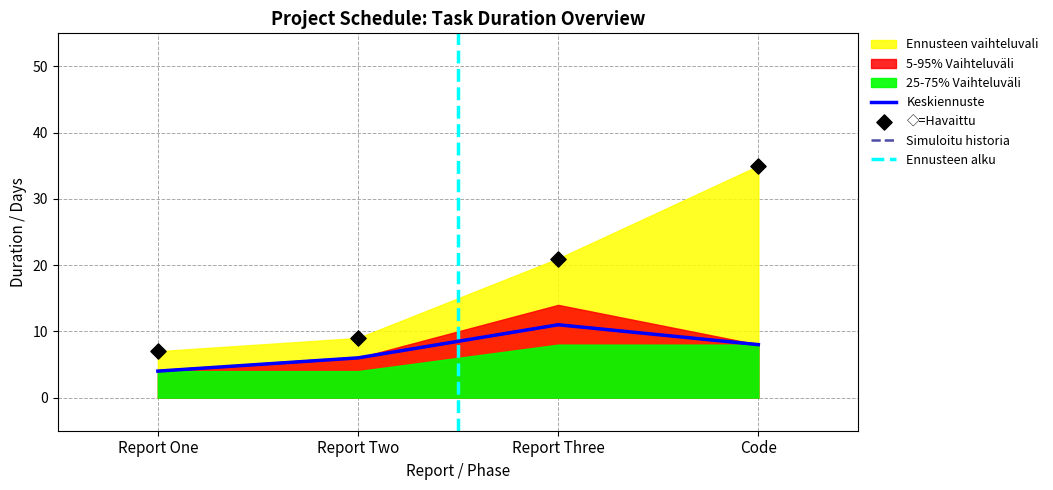

Which series reaches the maximum Y coordinate?

Ennusteen vaihteluvali (yellow)